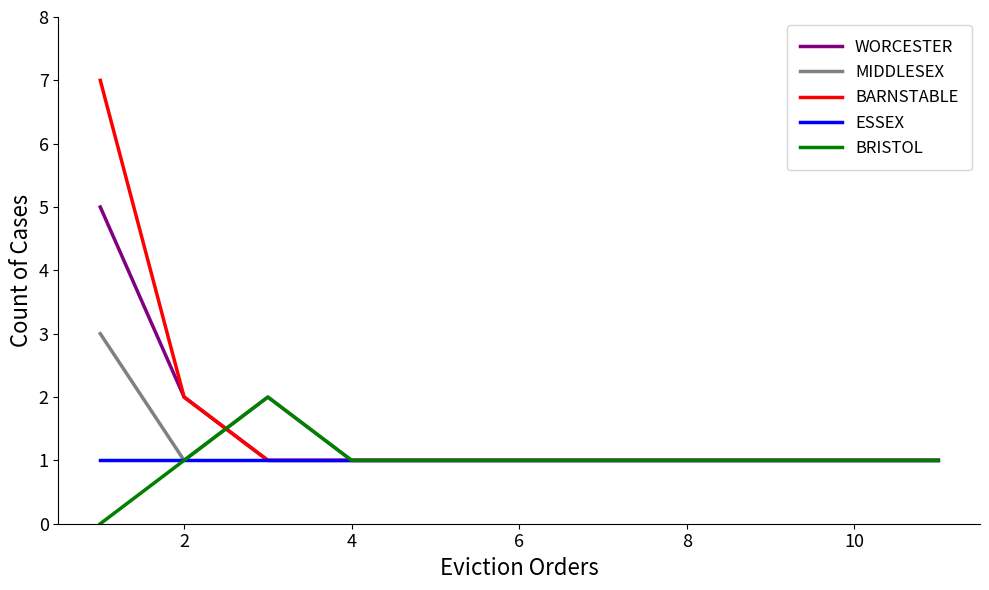

Which series has the largest range (max minus min)?

BARNSTABLE